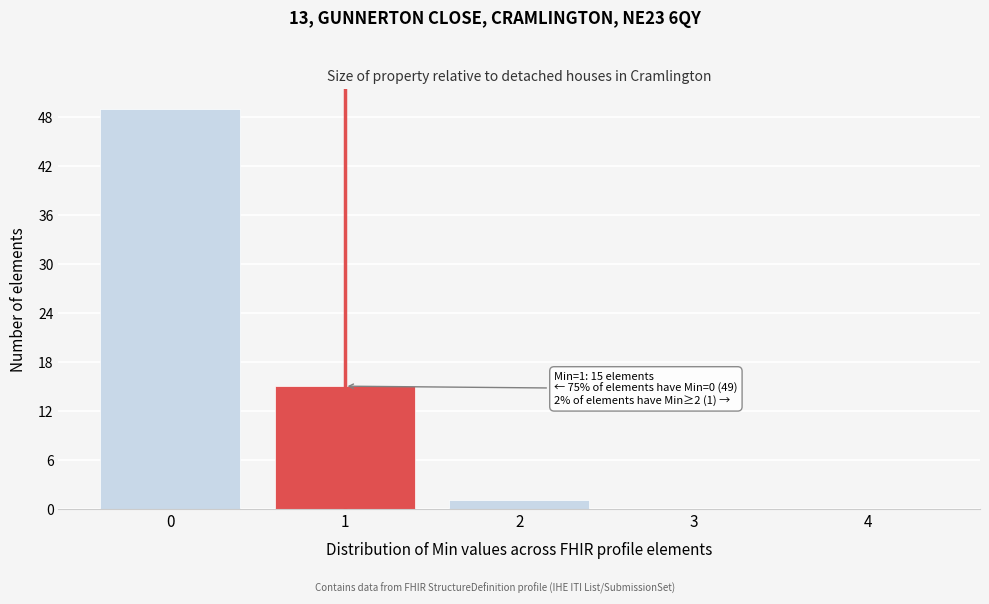

Over which range of the x-axis is the bar tallest?

-0.5 to 0.5